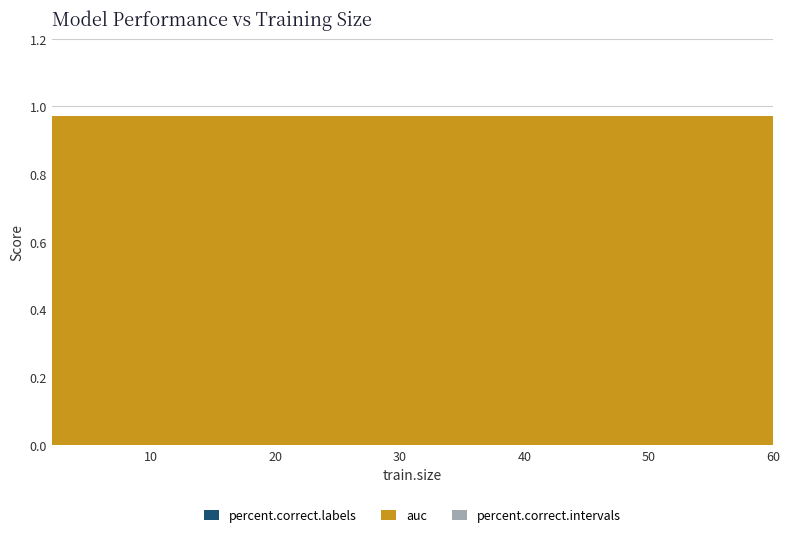

Reading left to right, what are all the values shown in this chart?

percent.correct.labels: 2=0.0	4=0.0	6=0.0	8=0.0	10=0.0	12=0.0	14=0.0	16=0.0	18=0.0	20=0.0	25=0.0	30=0.0	35=0.0	40=0.0	45=0.0	50=0.0	55=0.0	60=0.0
auc: 2=1.0	4=1.0	6=1.0	8=1.0	10=1.0	12=1.0	14=1.0	16=1.0	18=1.0	20=1.0	25=1.0	30=1.0	35=1.0	40=1.0	45=1.0	50=1.0	55=1.0	60=1.0
percent.correct.intervals: 2=0.0	4=0.0	6=0.0	8=0.0	10=0.0	12=0.0	14=0.0	16=0.0	18=0.0	20=0.0	25=0.0	30=0.0	35=0.0	40=0.0	45=0.0	50=0.0	55=0.0	60=0.0